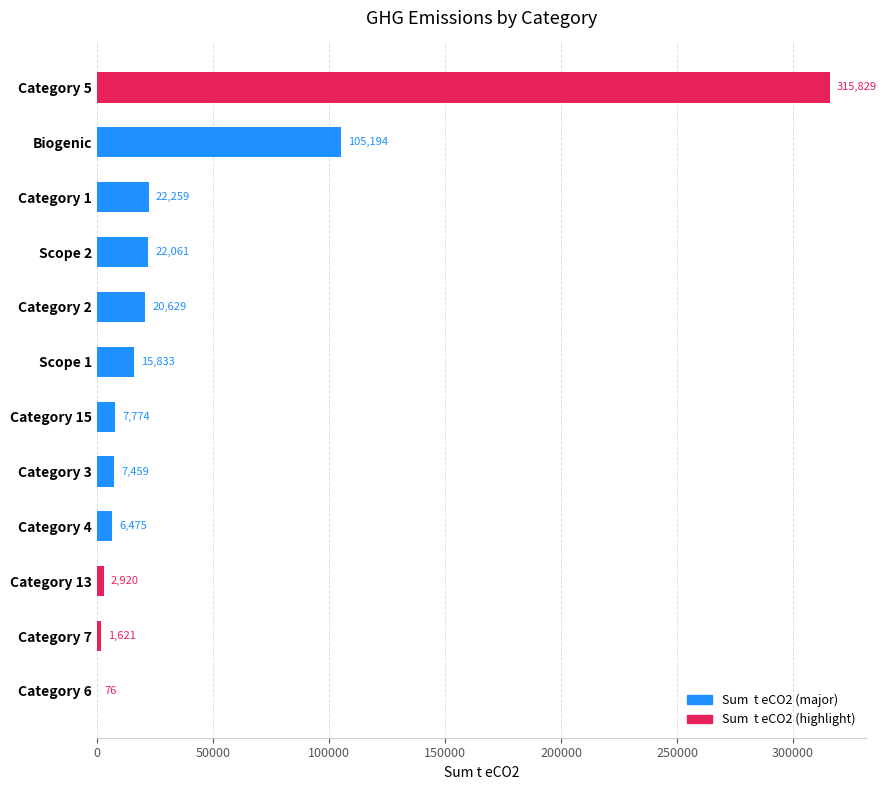

Read the value at Category 3.

7459.4